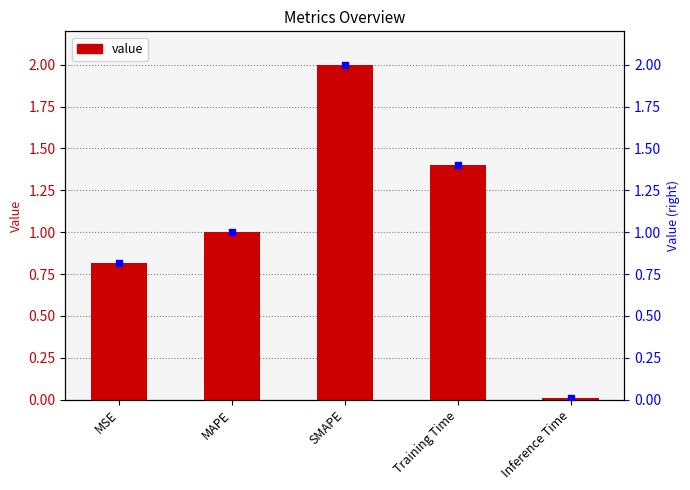

Which has a higher value, SMAPE or Training Time?

SMAPE